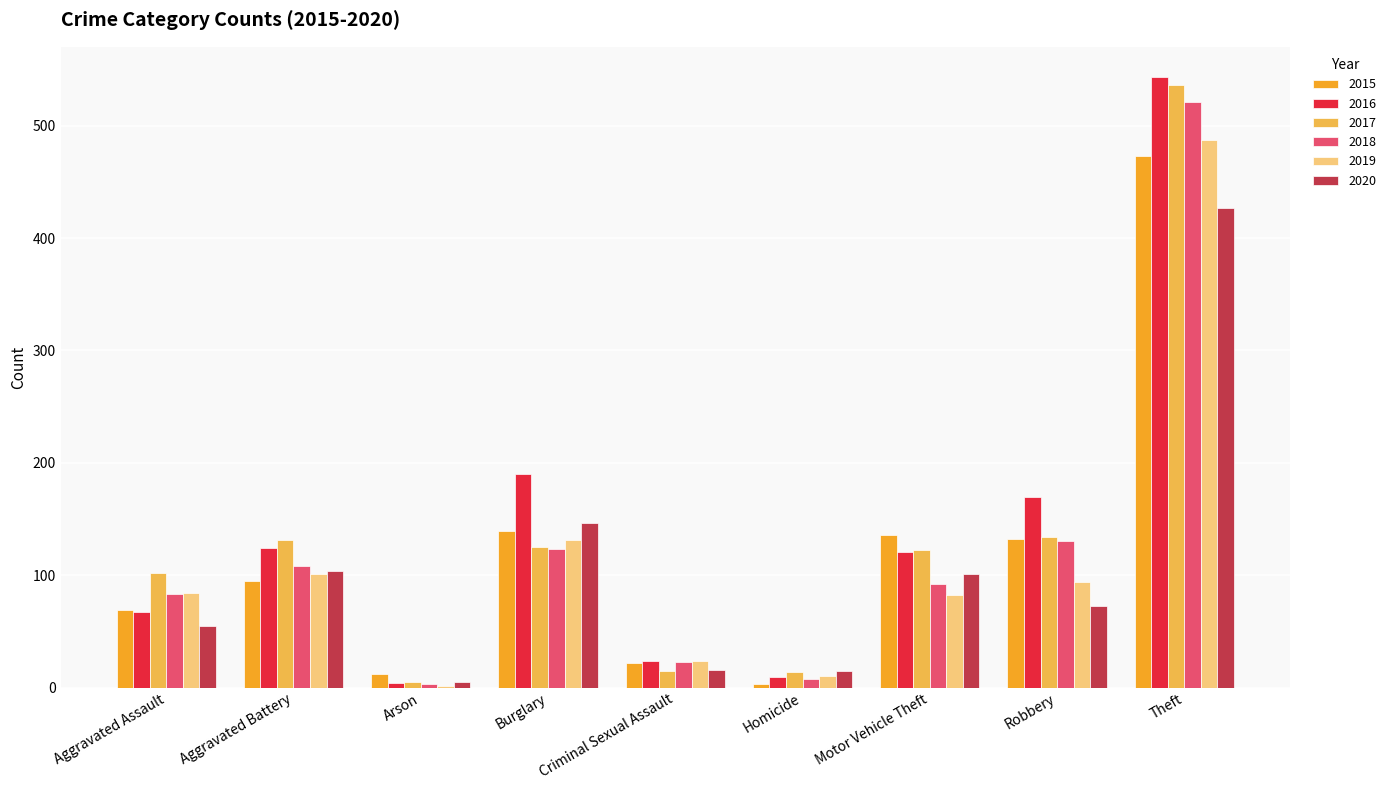

Does the chart contain stacked bars?

No